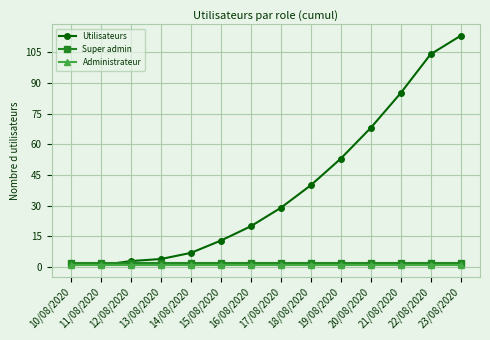

At 17/08/2020, list the series in order from smallest to largest.

Administrateur, Super admin, Utilisateurs